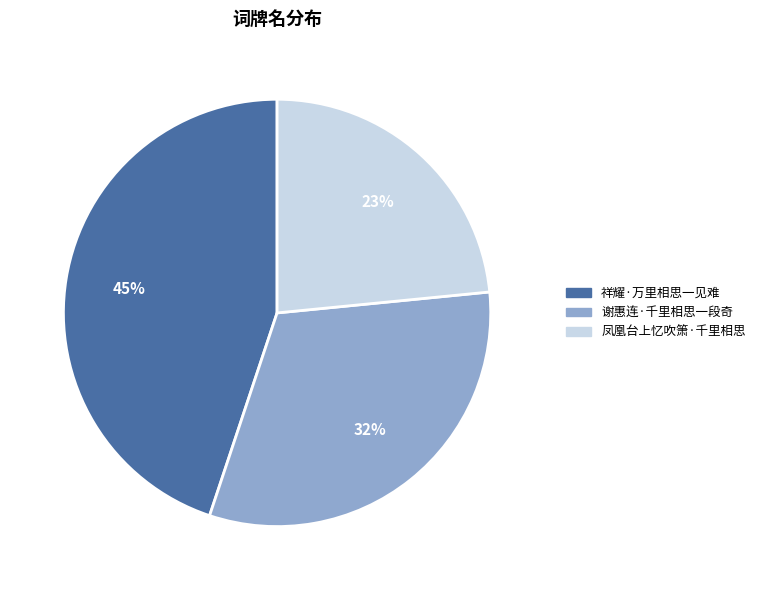

To the nearest percent, what is the combined percentage of 凤凰台上忆吹箫·千里相思 and 谢惠连·千里相思一段奇?

55%